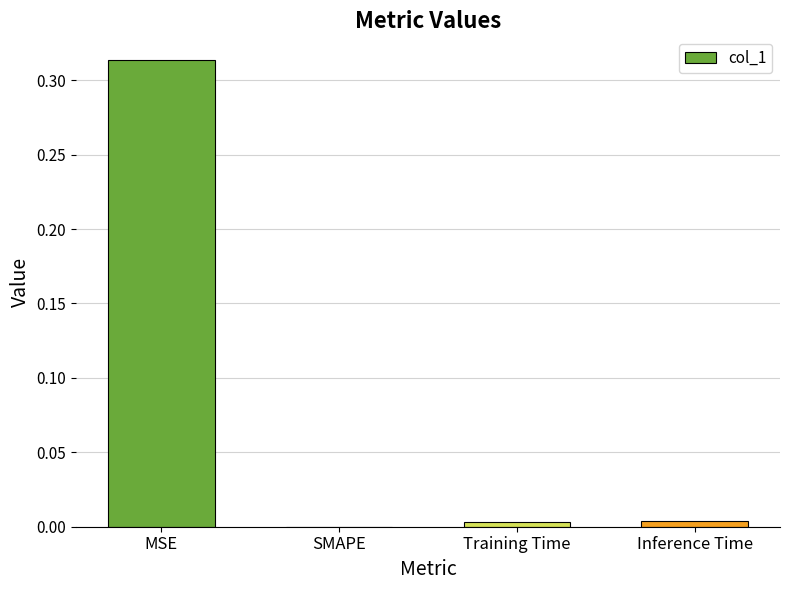

The value at Inference Time is 0.0. True or false?

True